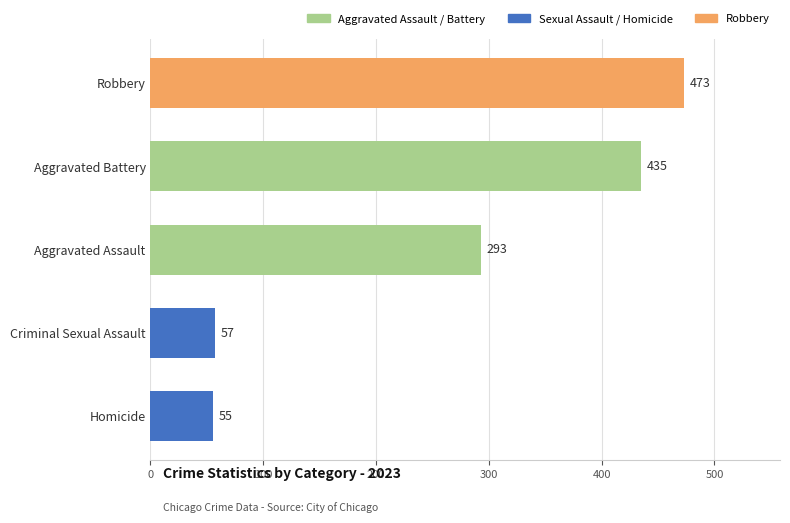

What is the approximate value at Criminal Sexual Assault, to the nearest 10?

60